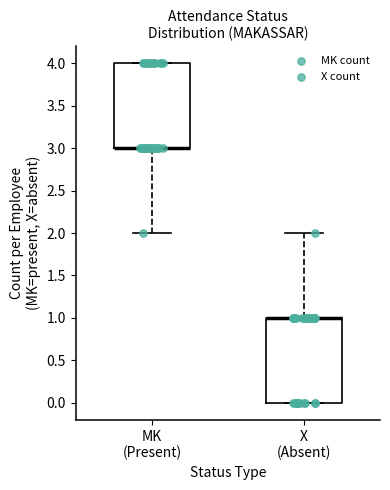

Reading left to right, transcribe this box plot: for each box, give where its median line is, the range the box spans, and where its two whiskers end, as read against the y-axis. The values are not printed on the chart, so give them approximately, as read against the axis.

MK (Present): median 3 (drawn on the box's lower edge), box 3 to 4, whiskers 2 to 4
X (Absent): median 1 (drawn on the box's upper edge), box 0 to 1, whiskers 0 to 2